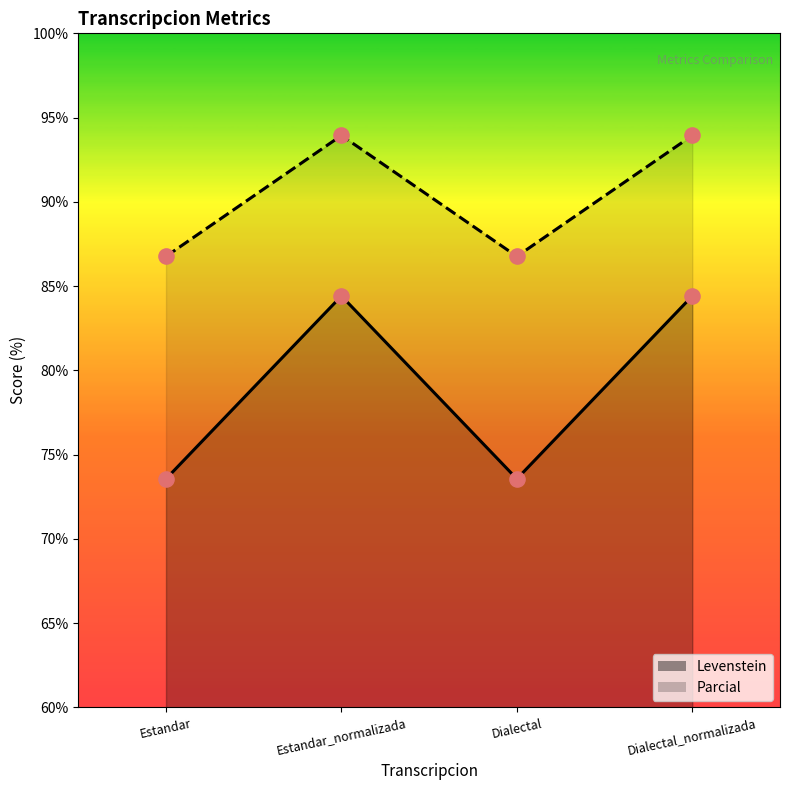

What are all the series names shown in the legend?

Levenstein, Parcial